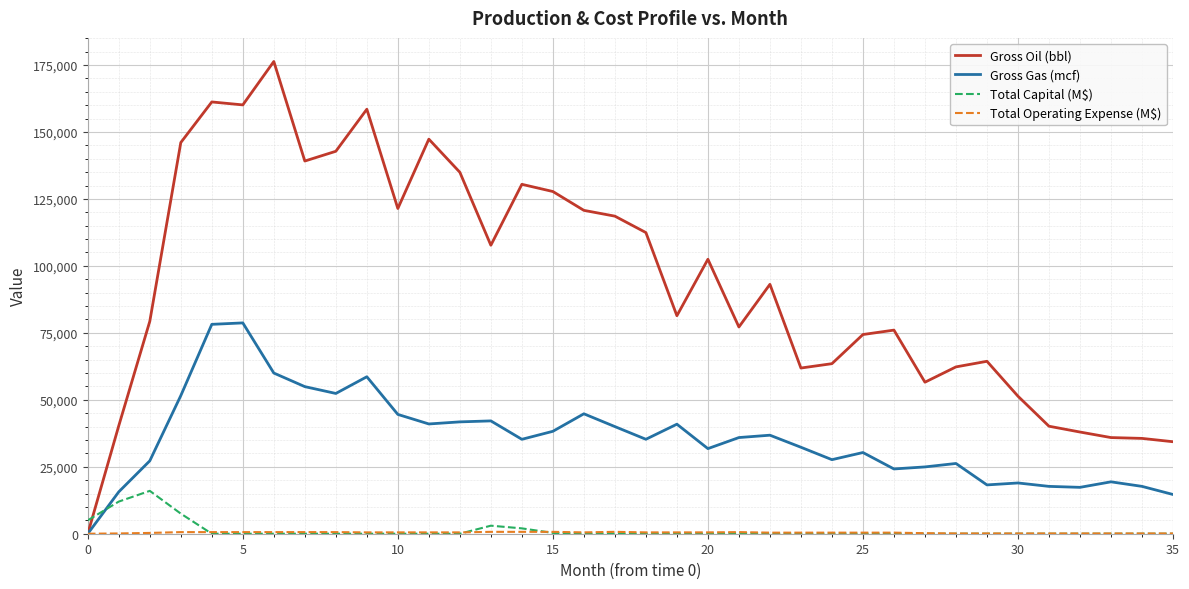

Which series has the widest spread of values?

Gross Oil (bbl)